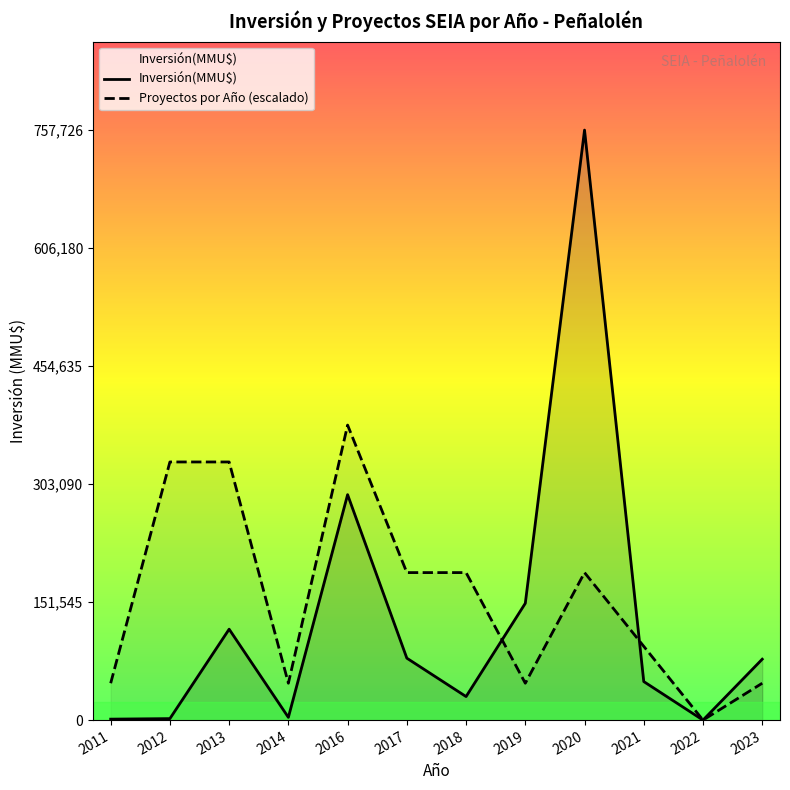

List the series in order of their overall mean, highest first.

Proyectos por Año (escalado), Inversión(MMU$)